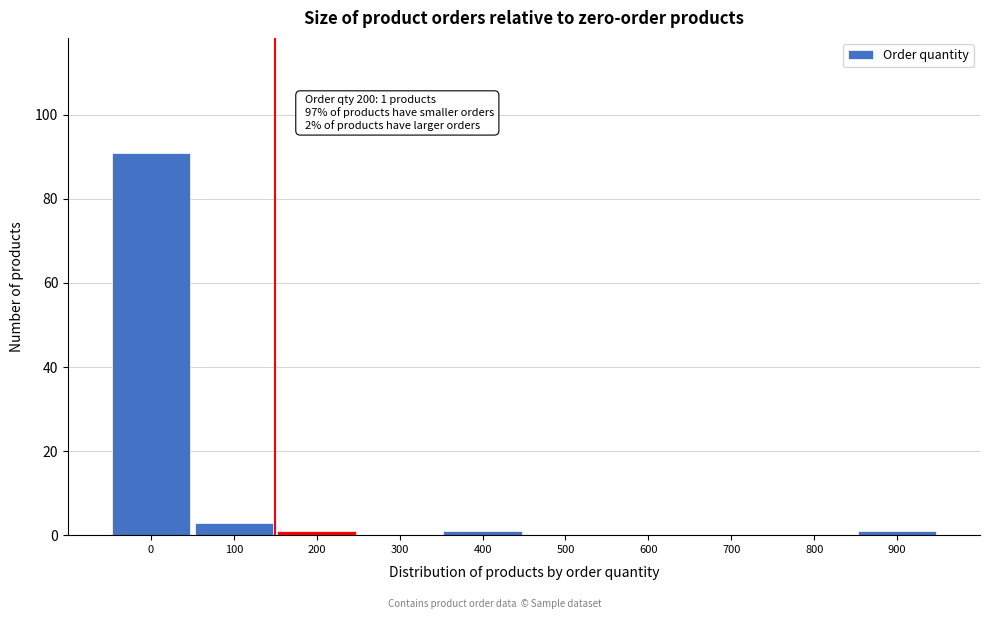

Reading left to right, what are all the values shown in this chart?

0=91	100=3	200=1	300=0	400=1	500=0	600=0	700=0	800=0	900=1